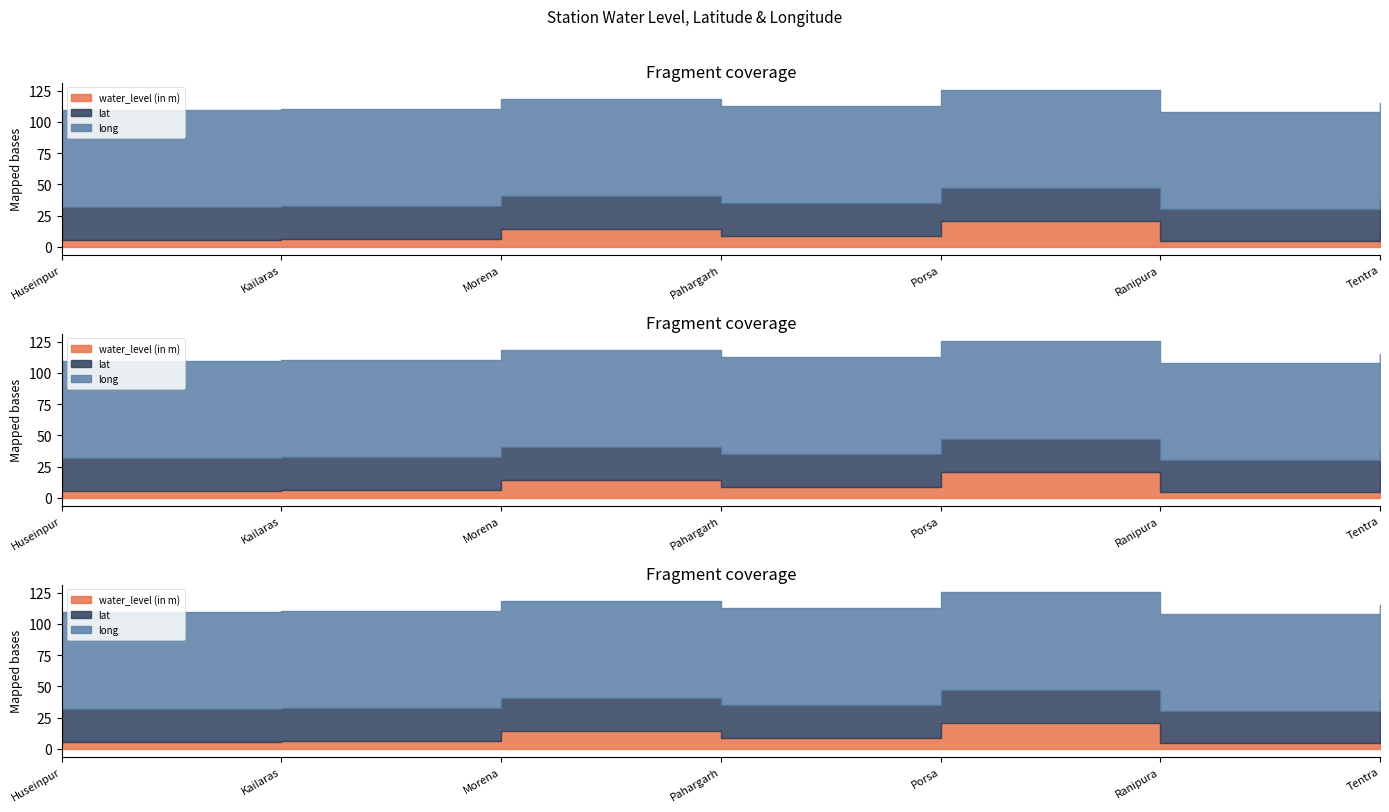

What is the spread (max minus min) of values at Pahargarh?

68.8